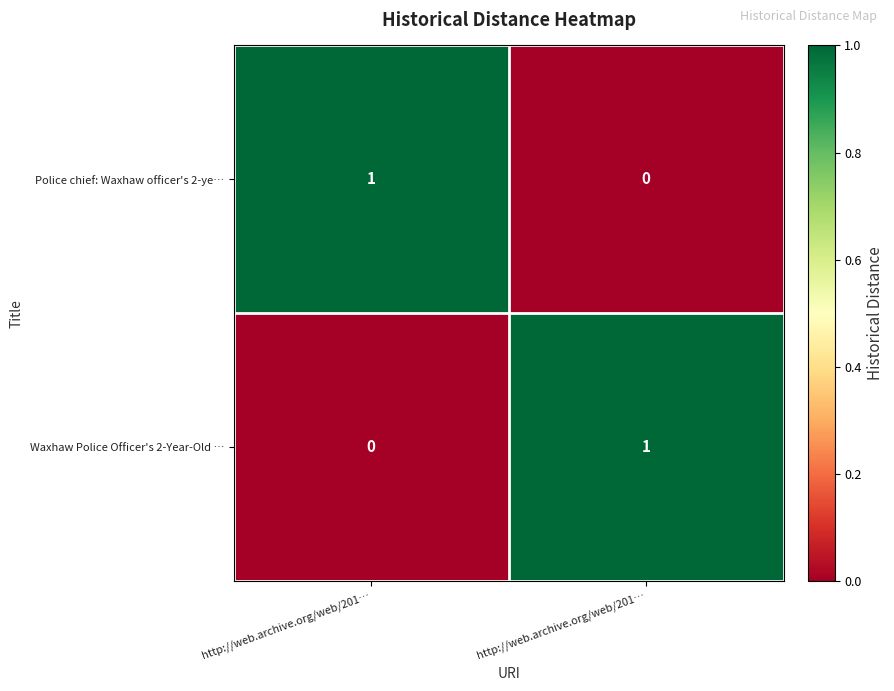

Count the number of categories in the chart.

2